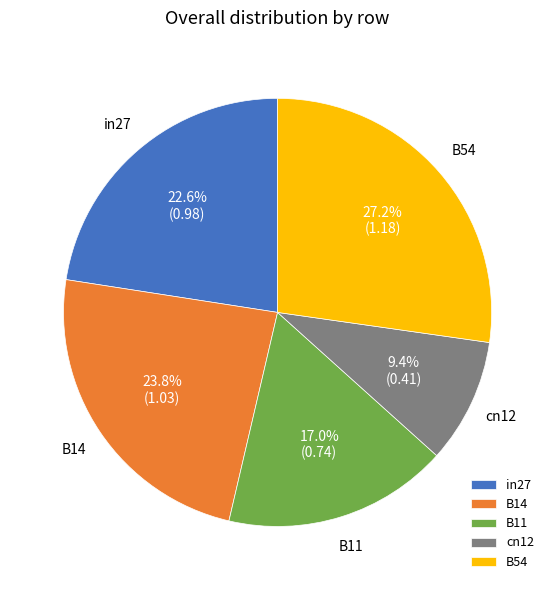

Is it true that in27 is 17% of the pie?

False